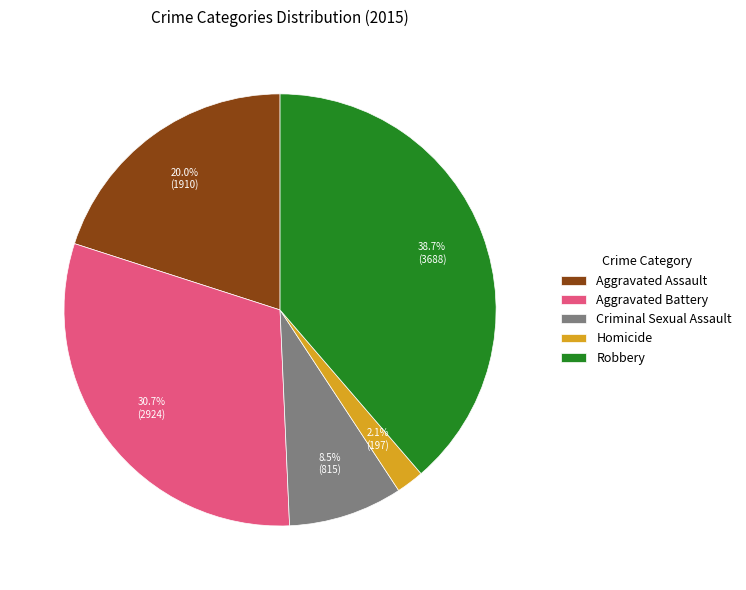

Is there any slice that represents more than half of the pie?

No